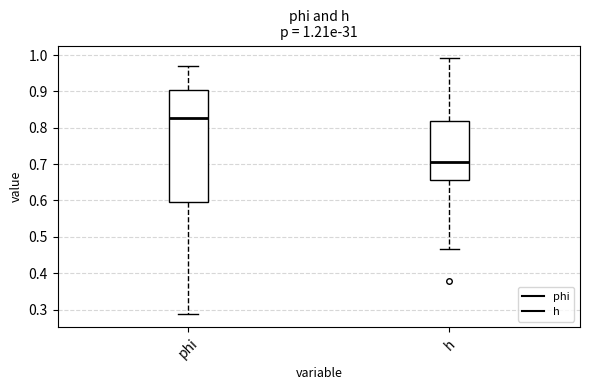

Which box is the tallest, from its lower edge to its upper edge?

phi